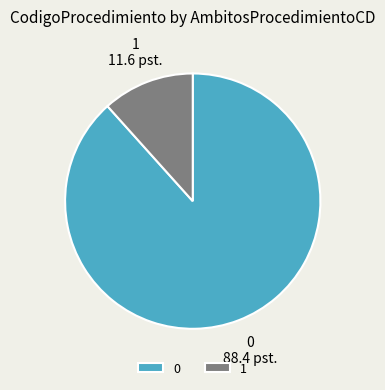

What is the ratio of the value at 0 to the value at 1?

7.6